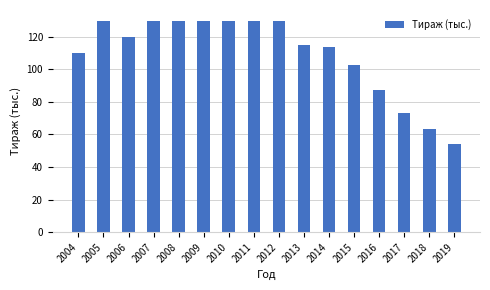

What is the value of the 15th bar from the left?

63.1